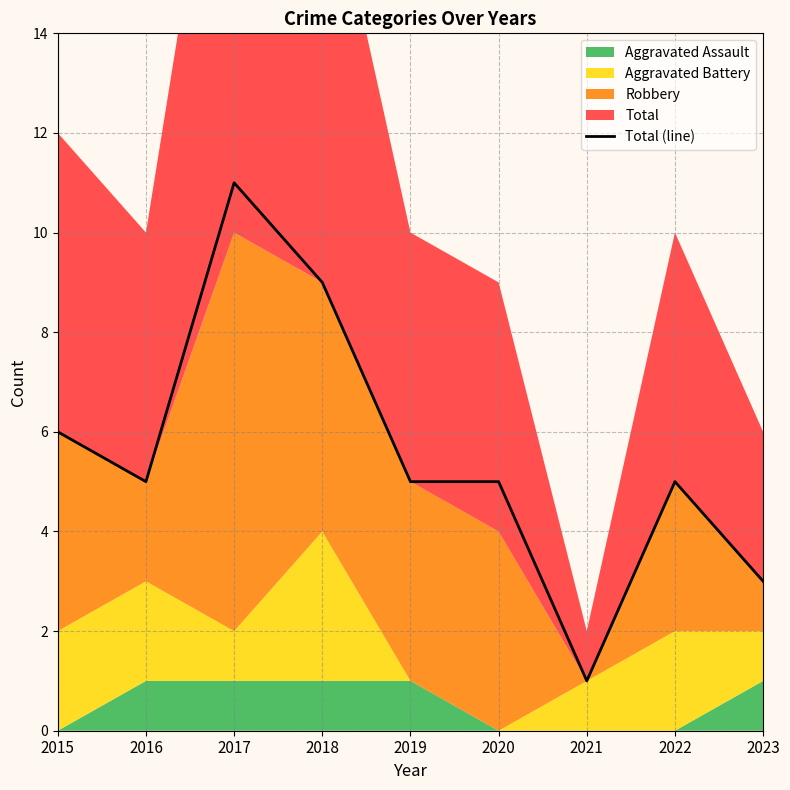

Between 2015 and 2021, which is larger?

2015